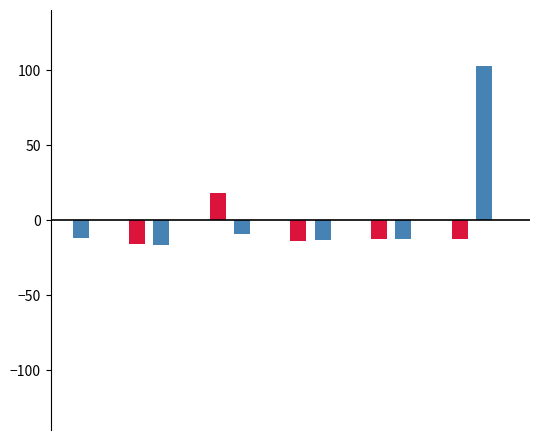

What is the greatest value displayed?

102.9